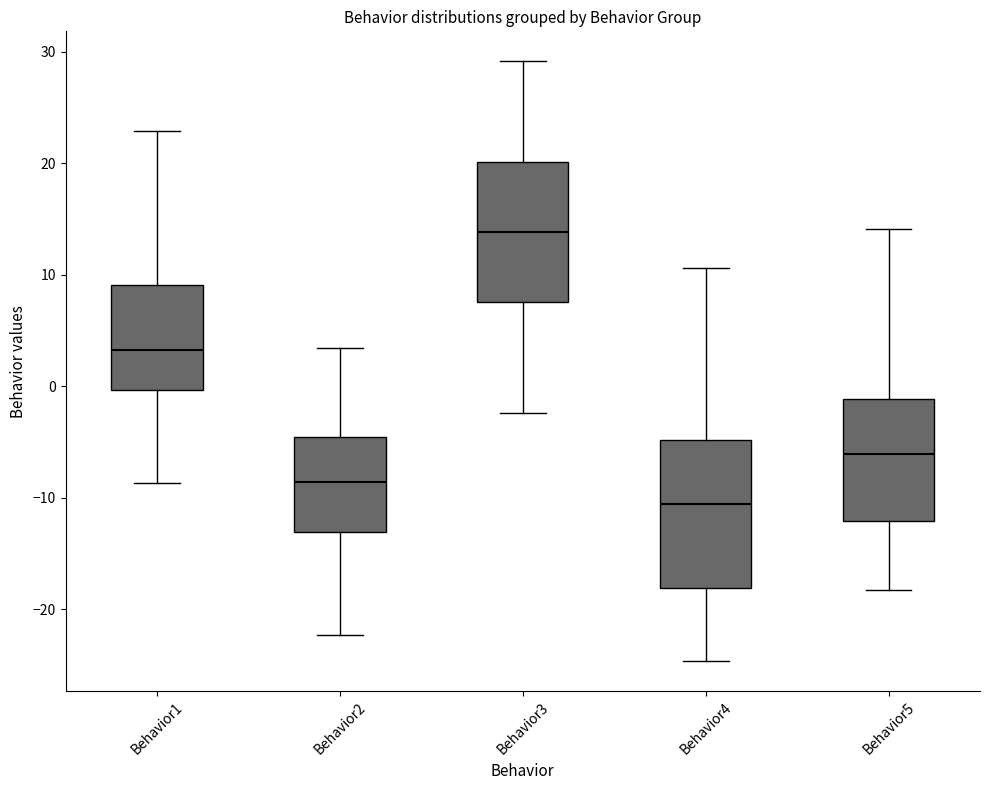

Where does the median line of the box for Behavior3 sit on the y-axis? The values are not printed on the chart, so give them approximately, as read against the axis.

14